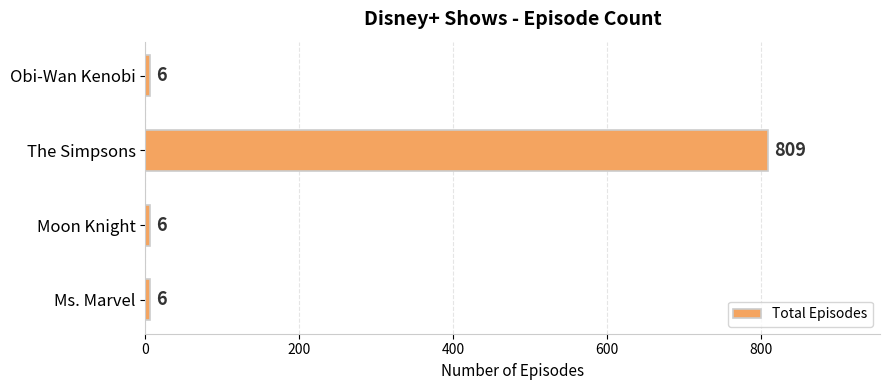

What is the difference between the values at Obi-Wan Kenobi and The Simpsons?

803